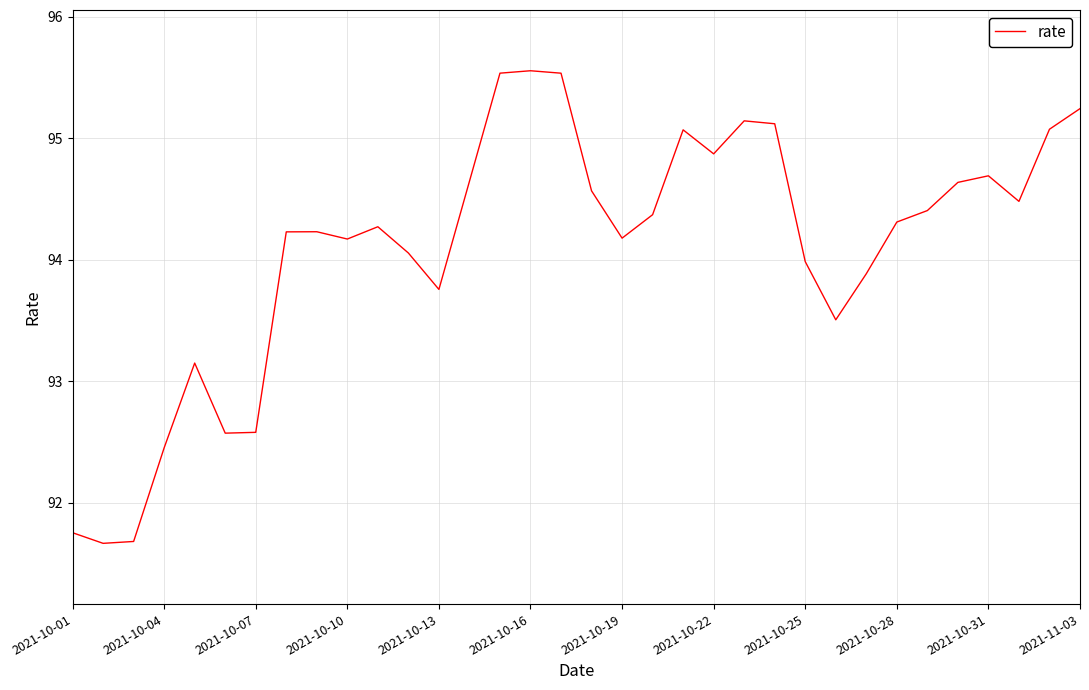

What is the difference between the maximum and minimum values?

3.9